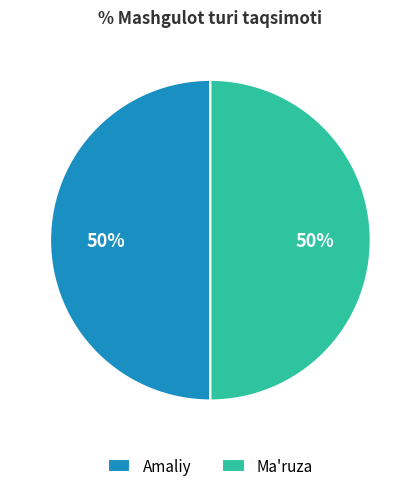

Combined, do Ma'ruza and Amaliy account for over 50%?

Yes